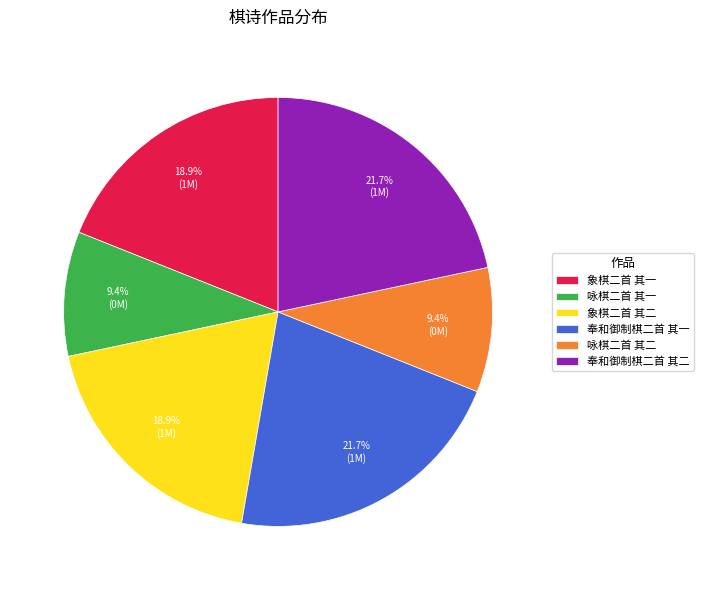

To the nearest percent, what is the average slice percentage?

17%